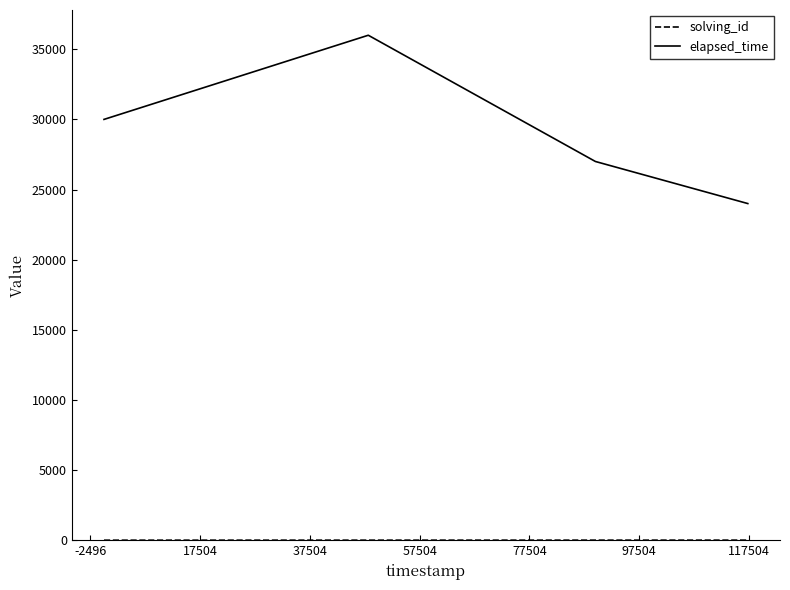

Which series has the largest total across all categories?

elapsed_time